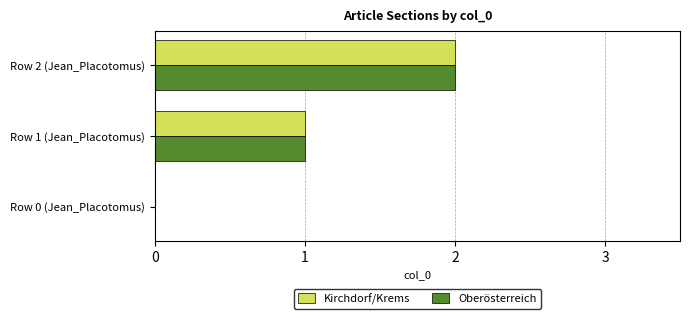

The value of Oberösterreich at Row 1 (Jean_Placotomus) is 1. True or false?

True